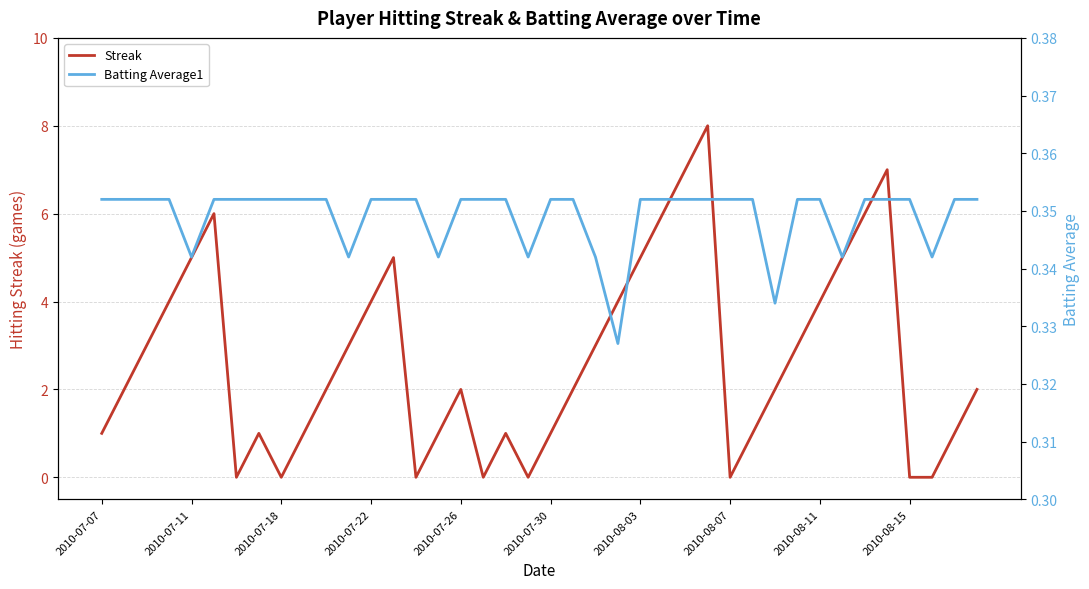

The Streak series shows 1 at 2010-07-30. True or false?

True